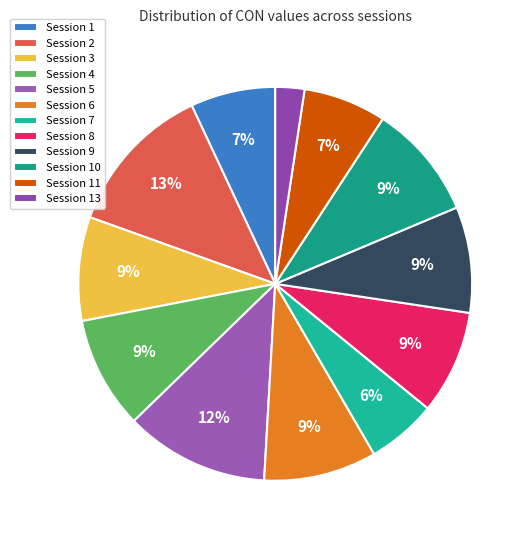

How many slices are in this pie chart?

12